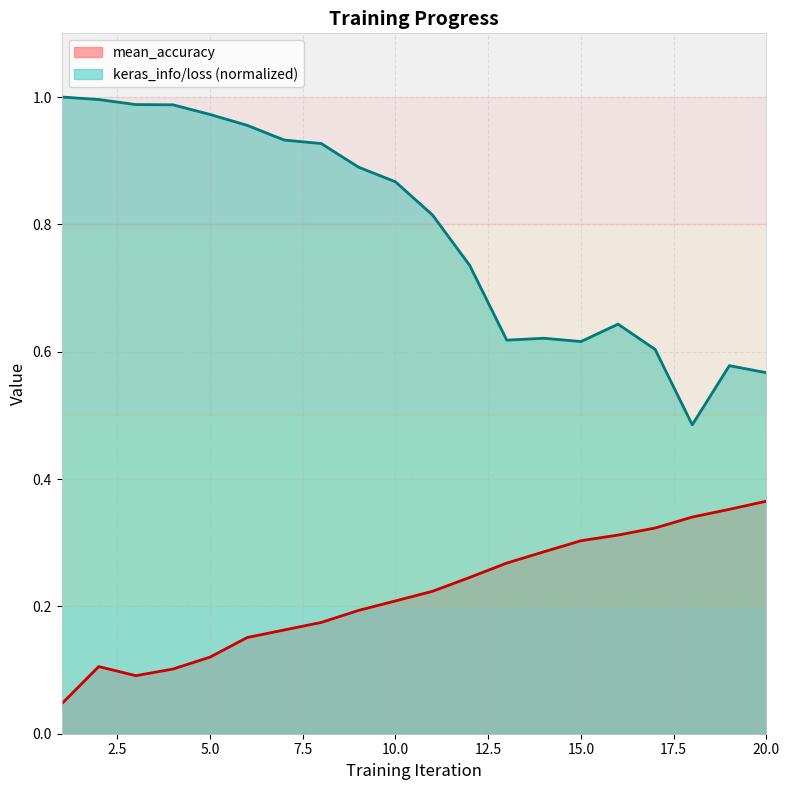

Which series changed the most between 3 and 11?

keras_info/loss